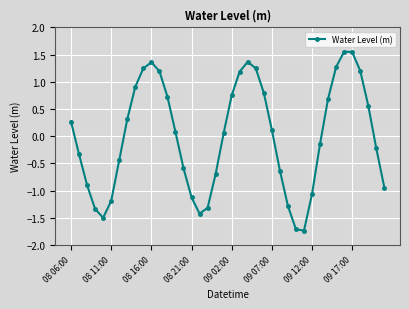

True or false: there are more than 1 points higher than both neighbors.

True